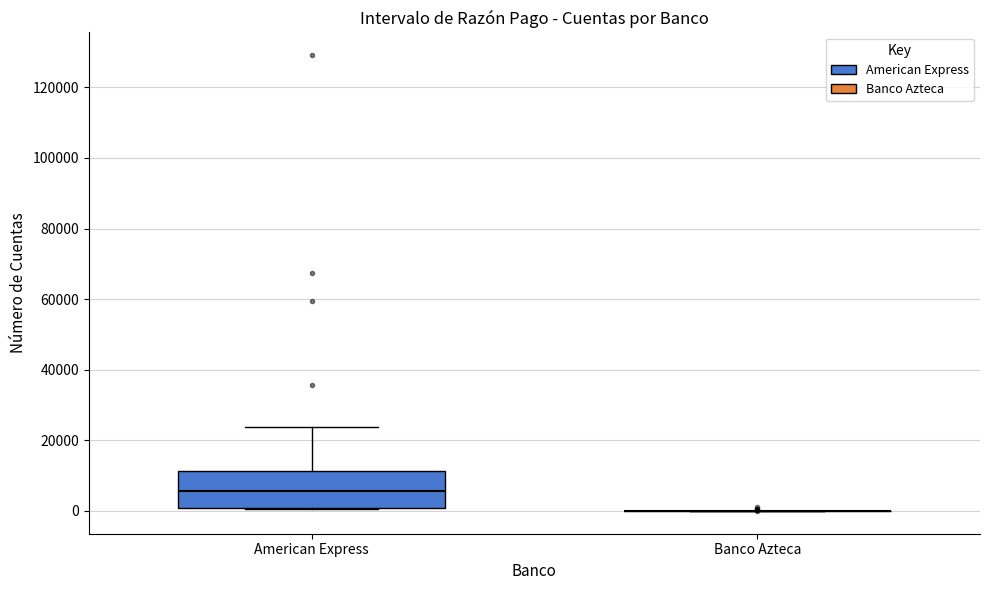

Reading left to right, transcribe this box plot: for each box, give where its median line is, the range the box spans, and where its two whiskers end, as read against the y-axis. The values are not printed on the chart, so give them approximately, as read against the axis.

American Express: median 6000, box 0 to 12000, whiskers 0 to 24000
Banco Azteca: box collapsed to a line at 0, whiskers 0 to 0